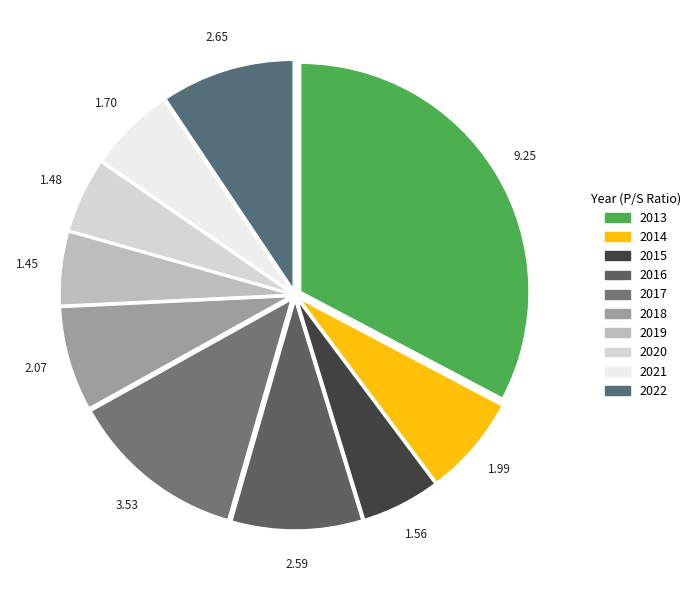

Combined, do 2018 and 2016 account for over 50%?

No